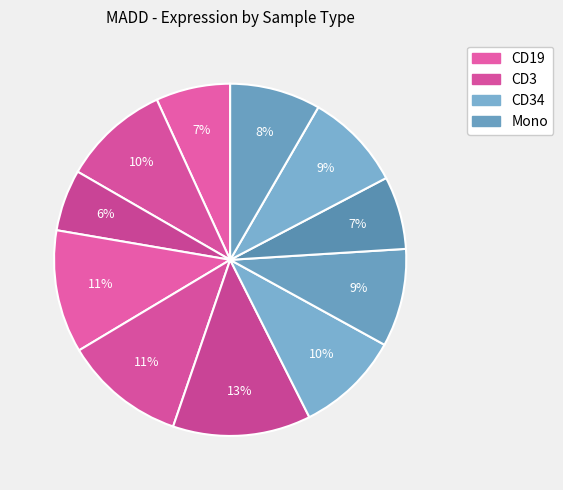

How many slices are in this pie chart?

11